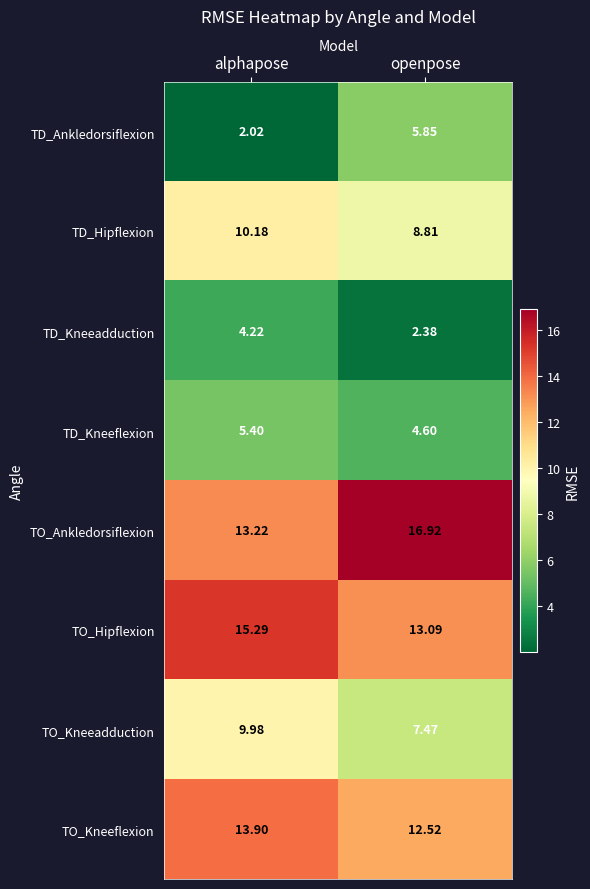

At openpose, list the series in order from smallest to largest.

TD_Kneeadduction, TD_Kneeflexion, TD_Ankledorsiflexion, TO_Kneeadduction, TD_Hipflexion, TO_Kneeflexion, TO_Hipflexion, TO_Ankledorsiflexion